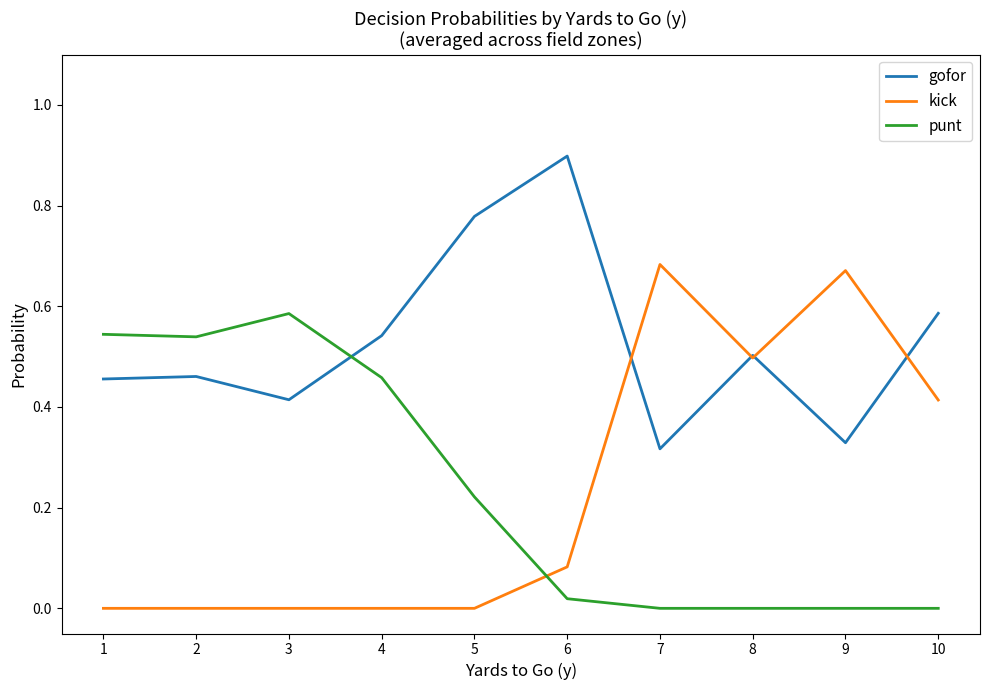

At which label does gofor reach its minimum?

7